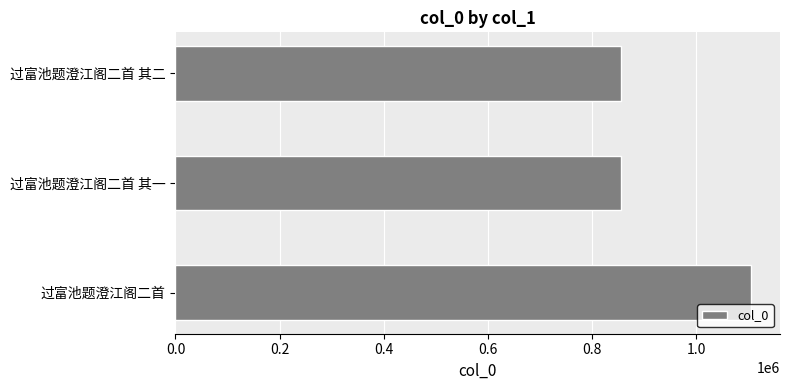

What is the average value?

939426